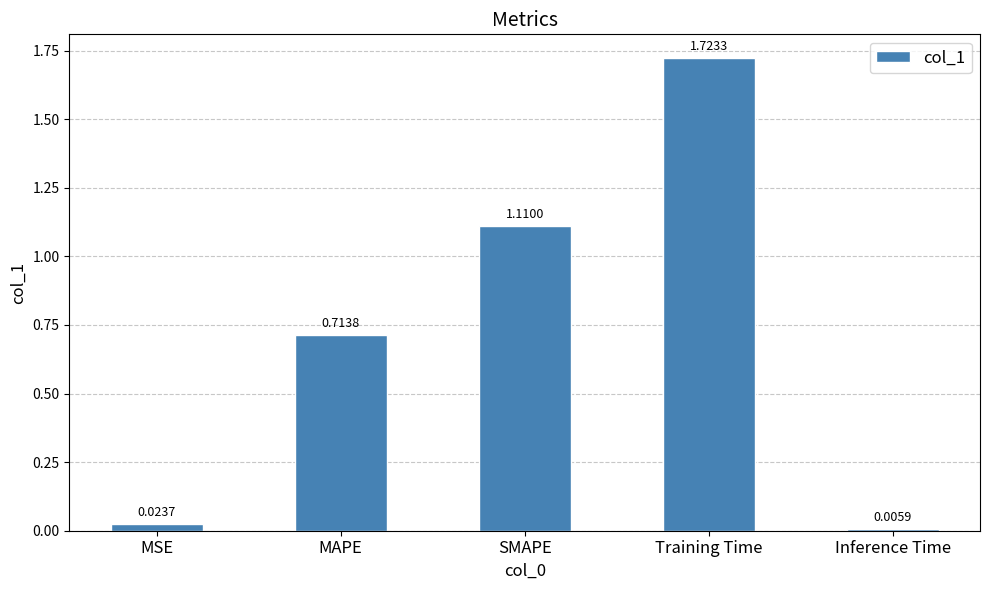

List the labels in order of value, smallest first.

Inference Time, MSE, MAPE, SMAPE, Training Time